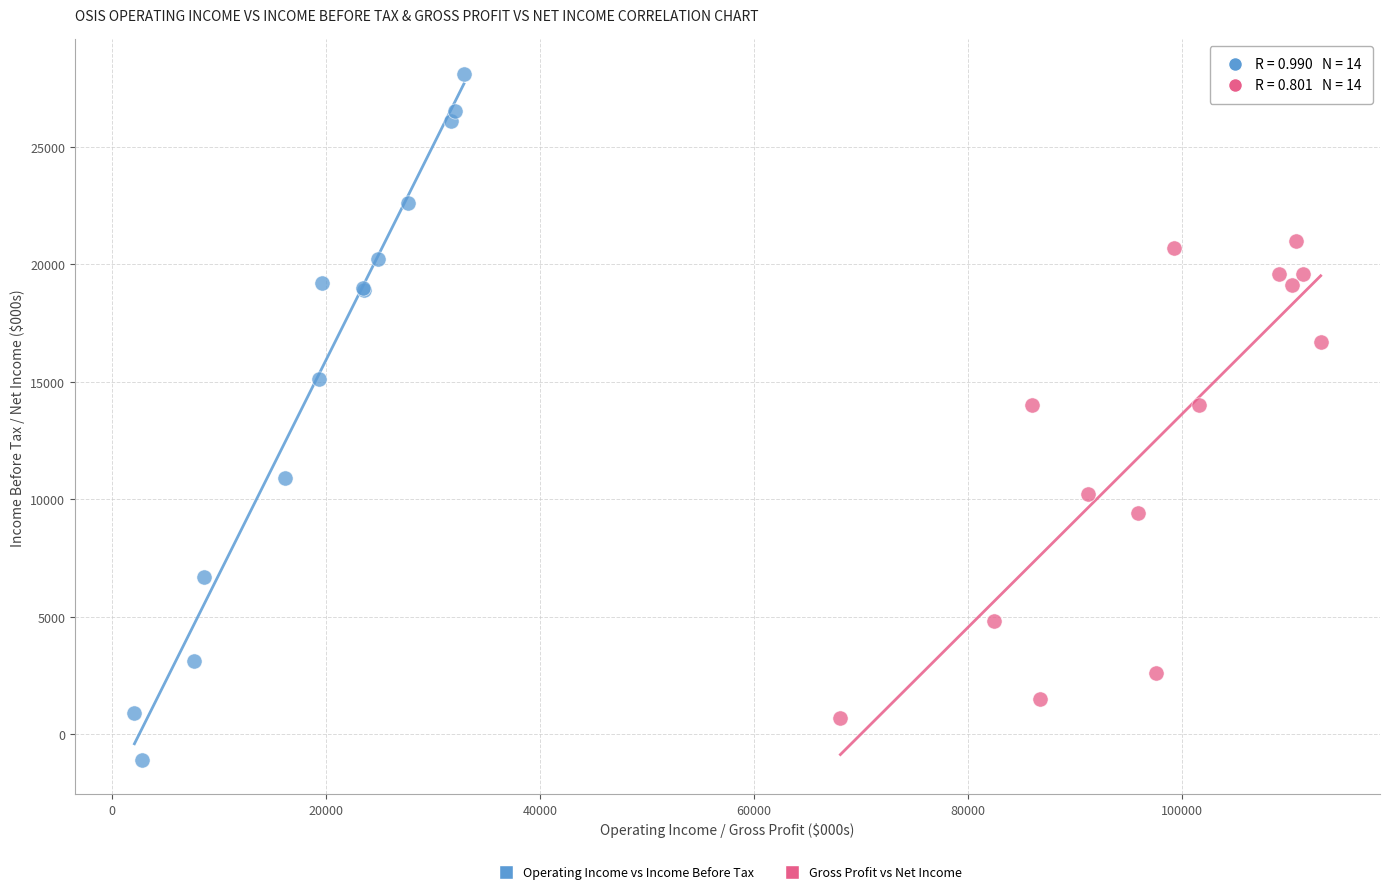

Which series has the widest spread of Y values?

Operating Income vs Income Before Tax